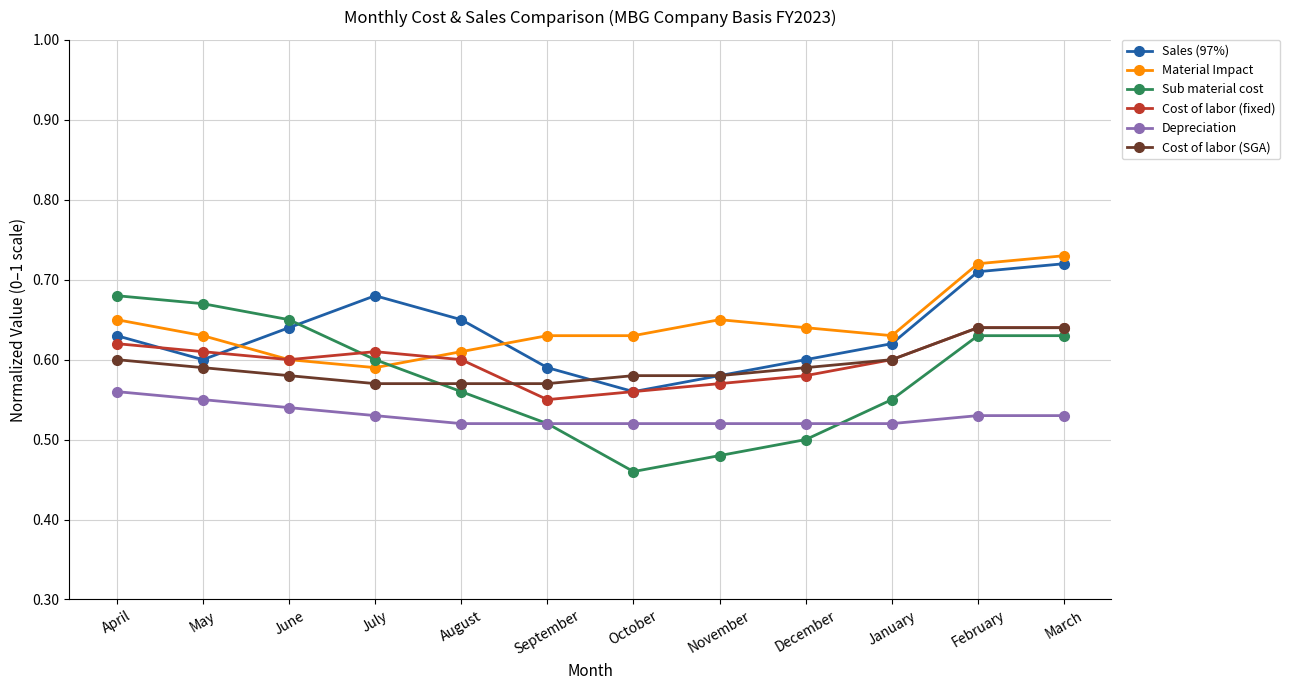

True or false: Sales (97%) has more than 2 points higher than both neighbors.

False